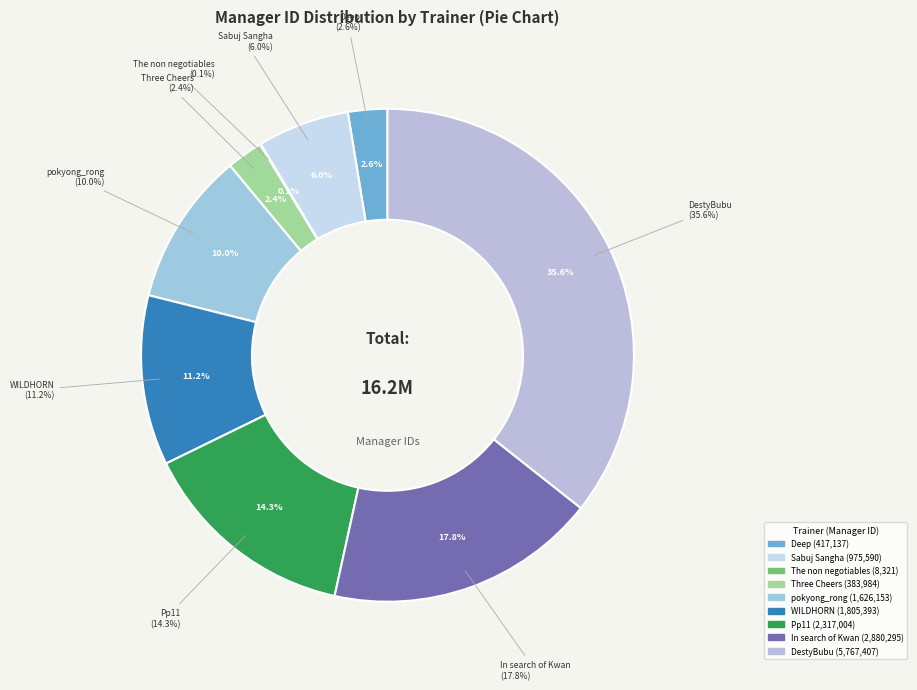

What percentage is the In search of Kwan slice, to the nearest percent?

18%